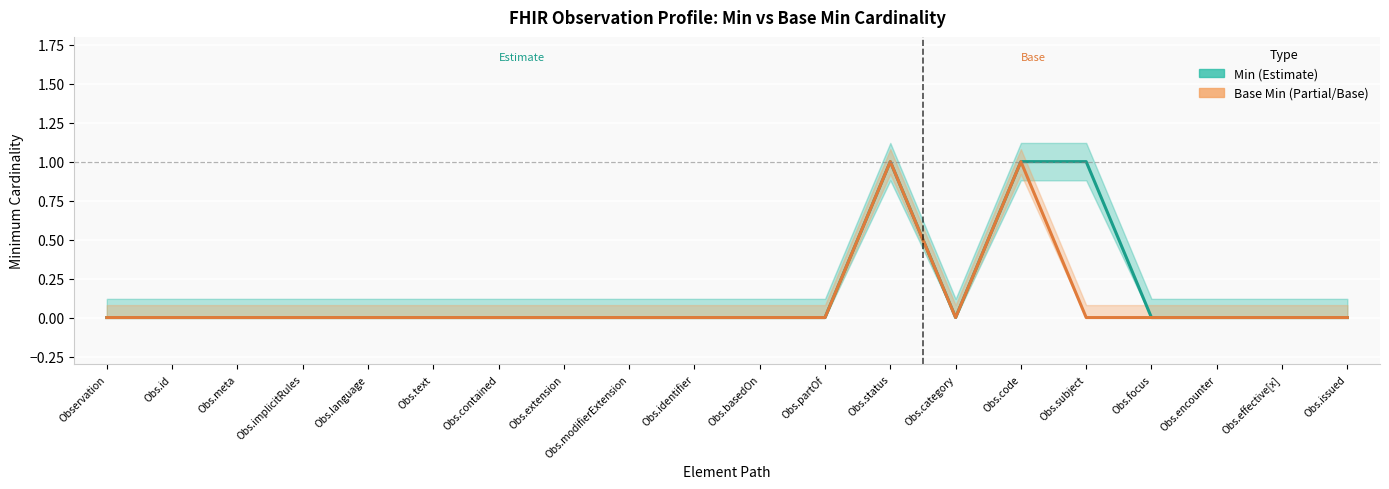

How many data points does each series have?

20